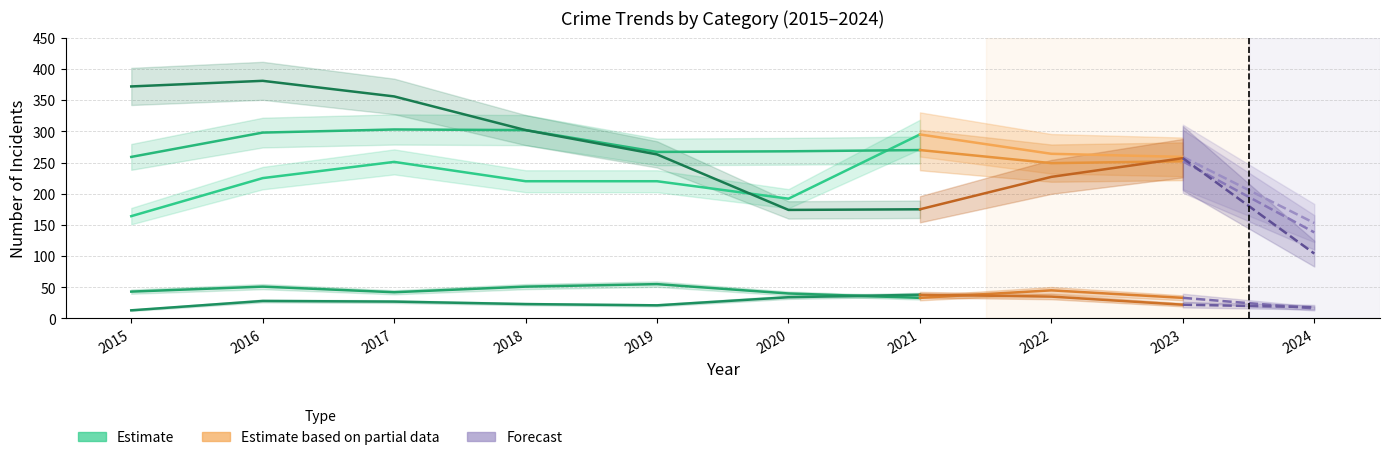

What is the difference between the maximum and second lowest values in the Aggravated Battery series?

54